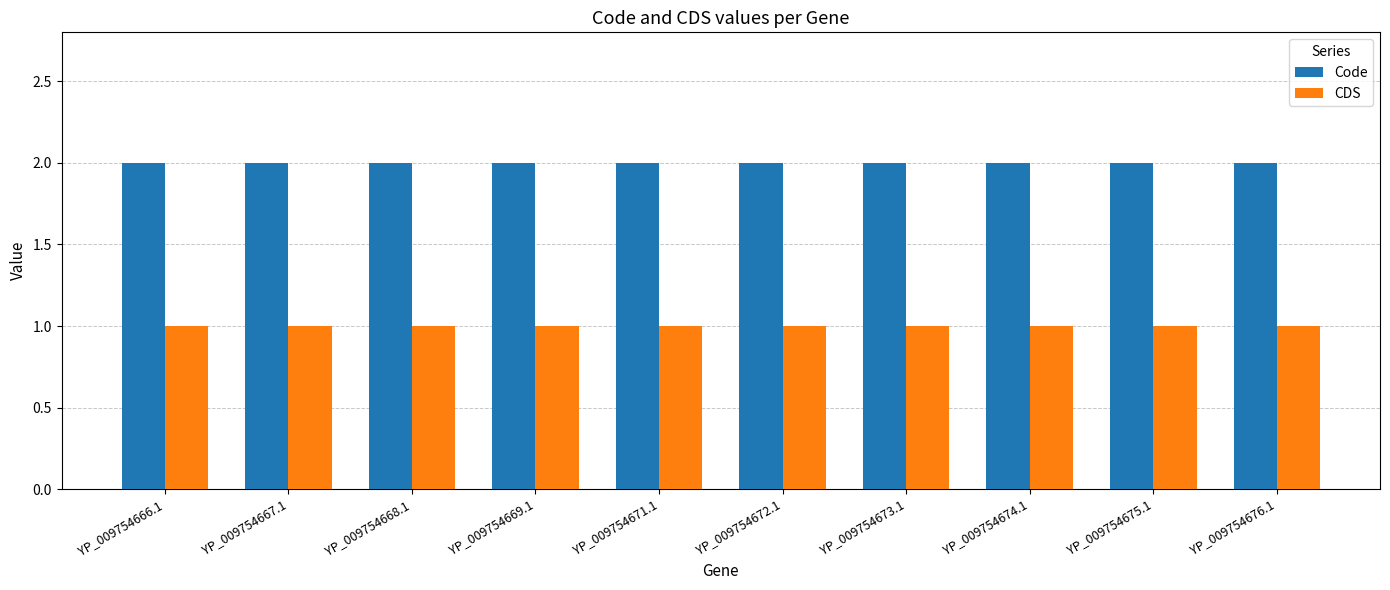

Is it true that CDS equals 2 at YP_009754675.1?

False